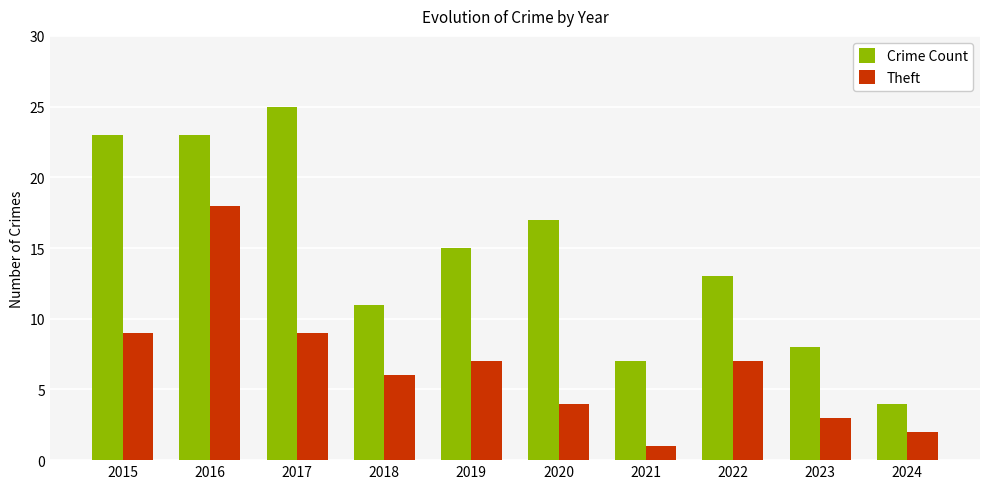

What is the difference between the highest and lowest values at 2021?

6